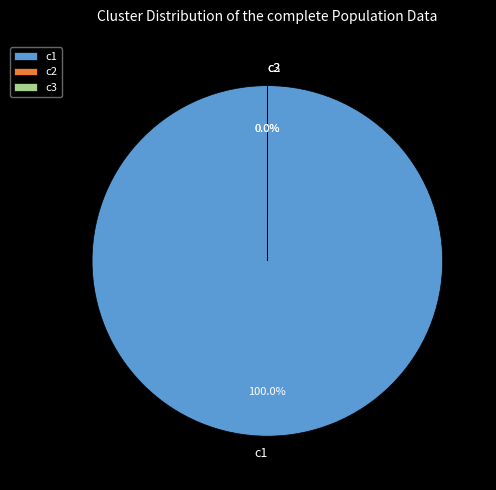

What is the change in value from c1 to c2?

-3828.8